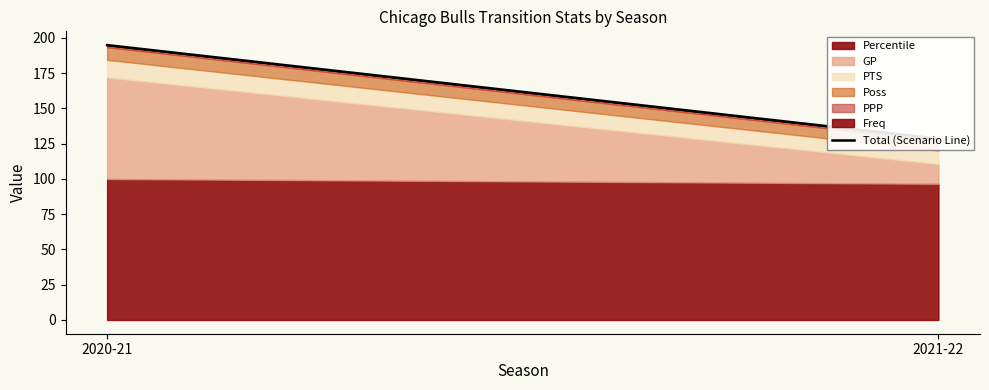

Reading right to left, extract all data points from this chart.

128.6	195.0